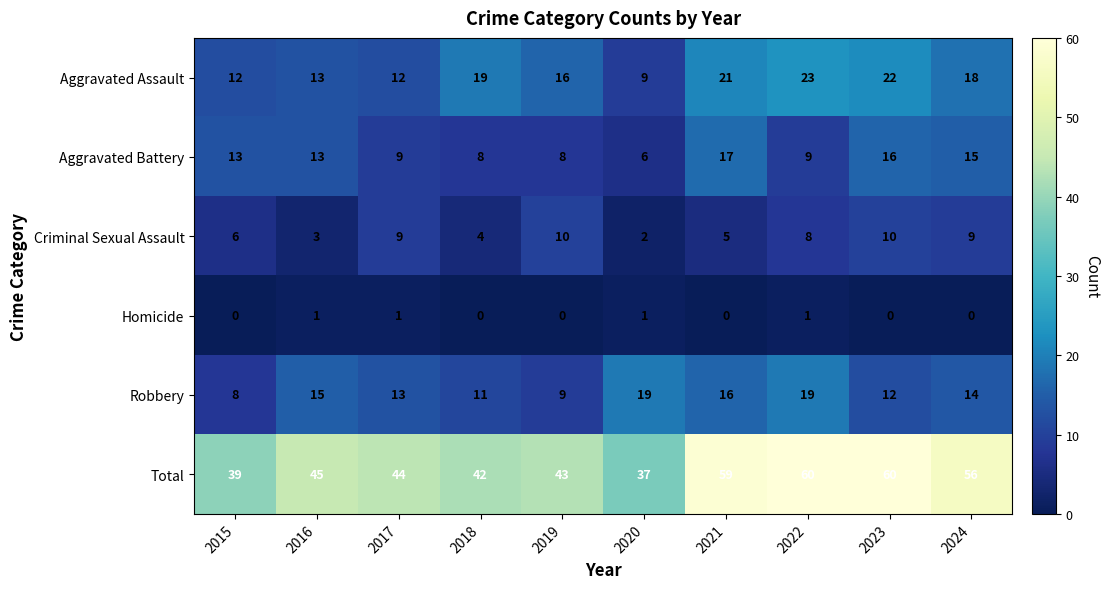

Which series has the largest total across all categories?

Total